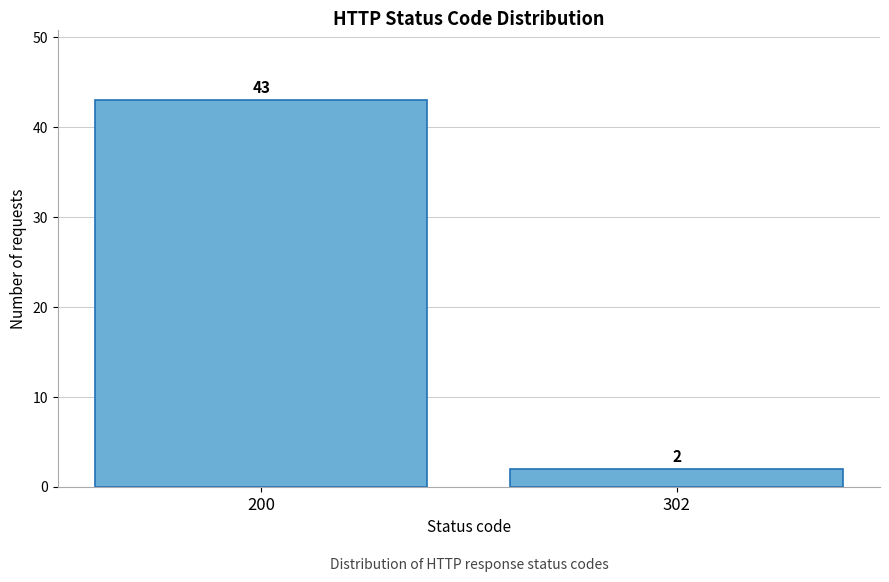

Reading left to right, transcribe all the data shown in this chart.

200=43	302=2